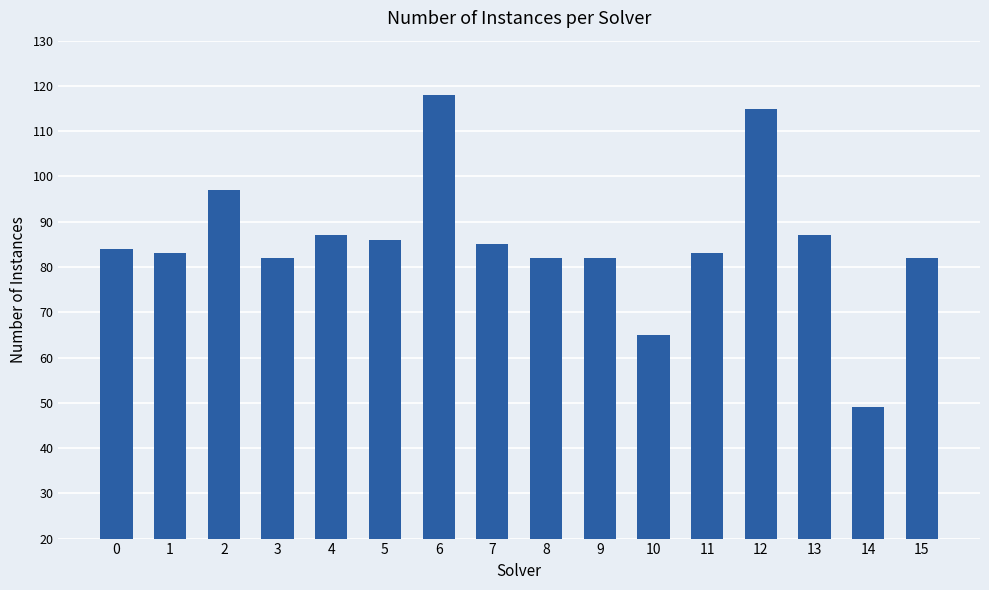

Reading right to left, transcribe all the data shown in this chart.

82	49	87	115	83	65	82	82	85	118	86	87	82	97	83	84